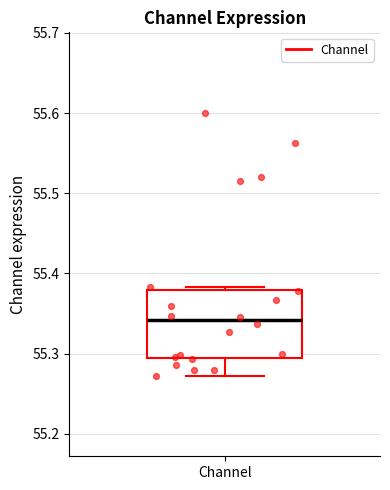

Read this box plot against the y-axis: the position of the median line, the range covered by the box, and the ends of both whiskers. The values are not printed on the chart, so give them approximately, as read against the axis.

median 55.34, box 55.30 to 55.38, whiskers 55.27 to 55.38 (just above the box's upper edge)